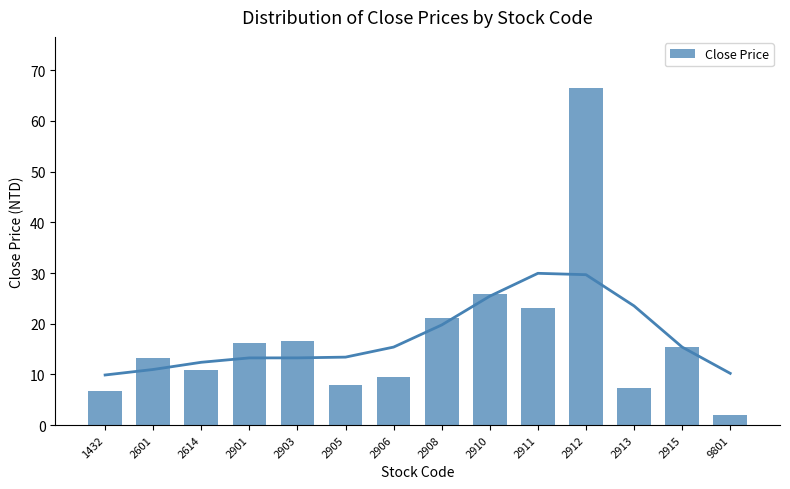

How many bars are there in total?

14